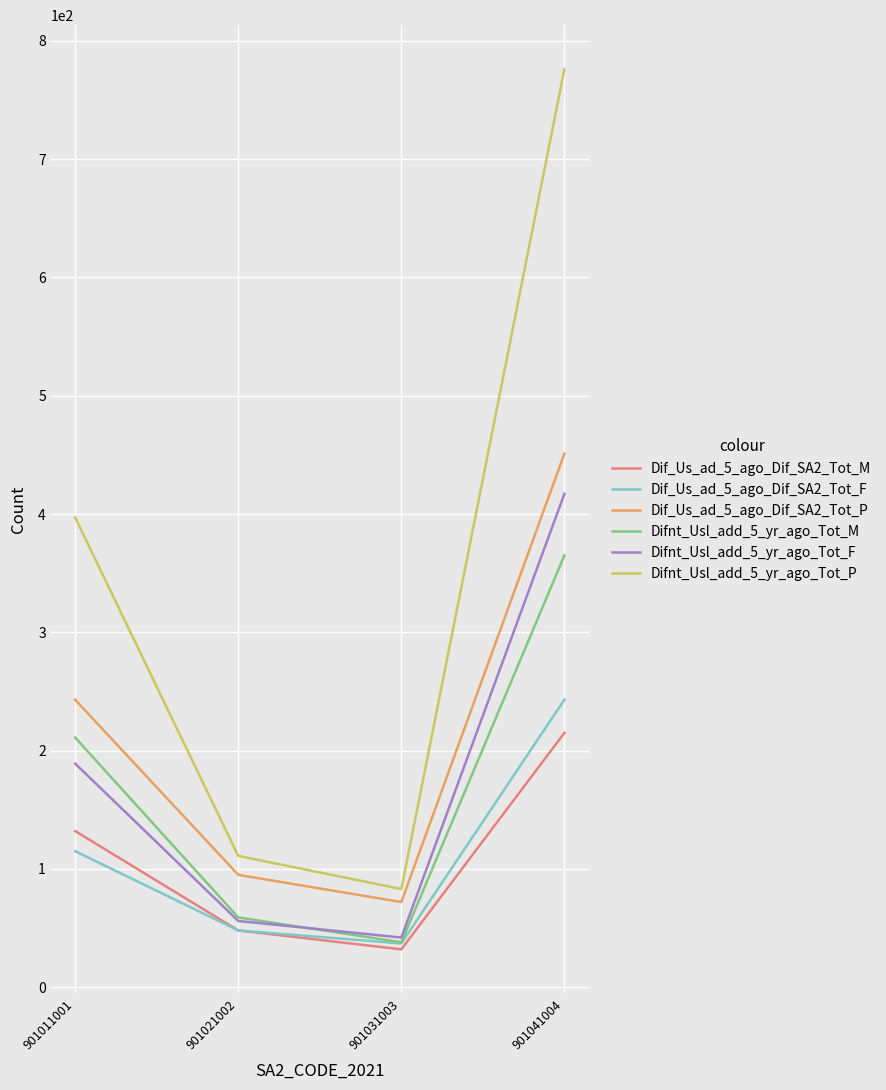

Where is Dif_Us_ad_5_ago_Dif_SA2_Tot_P nearest to the value 261?

901011001